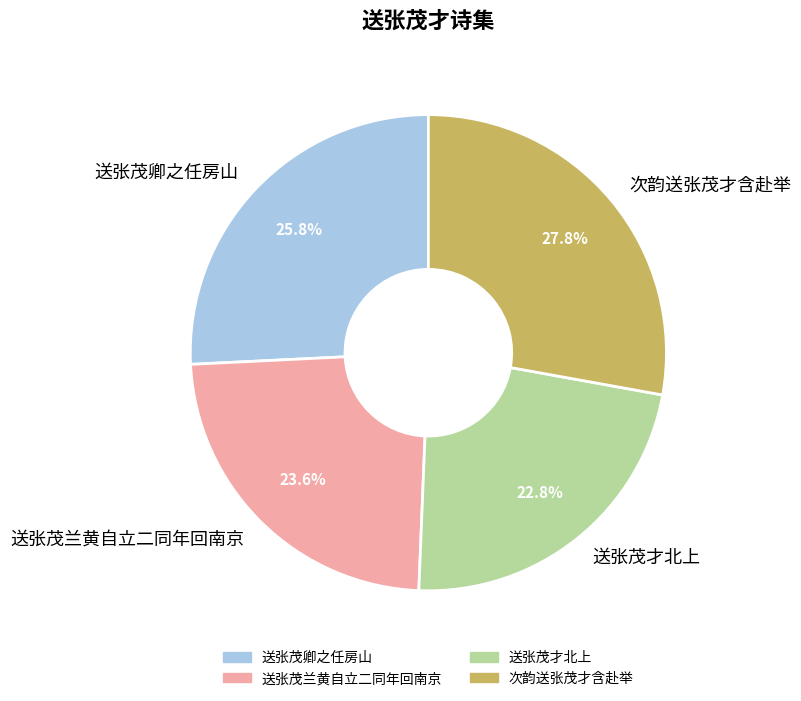

Between 次韵送张茂才含赴举 and 送张茂兰黄自立二同年回南京, which is larger?

次韵送张茂才含赴举